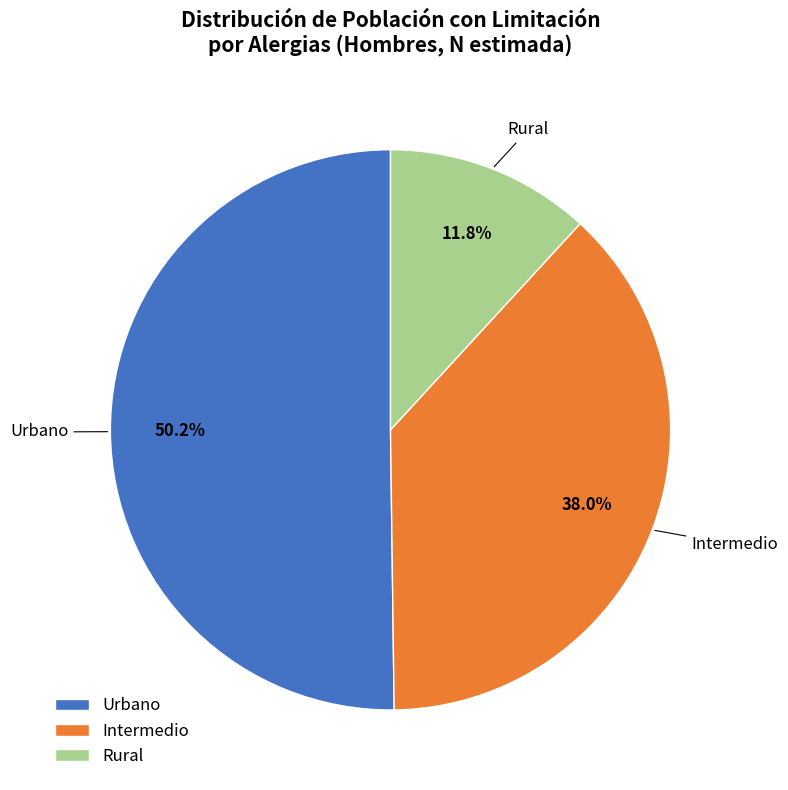

Does any single category account for the majority?

Yes